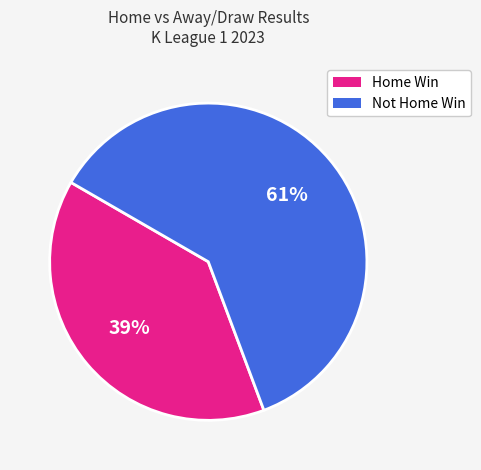

To the nearest percent, what is the average slice percentage?

50%